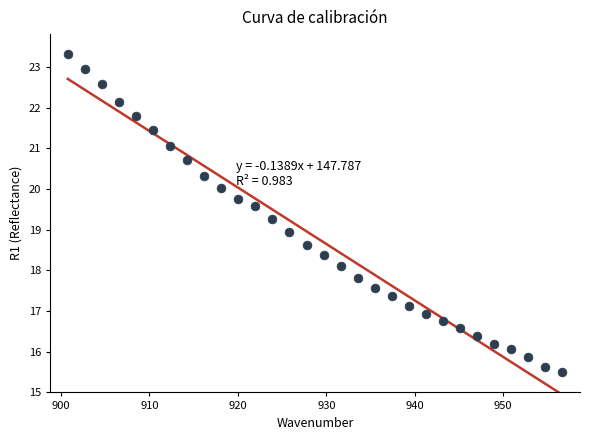

What is the range of X values (max minus min)?

55.9